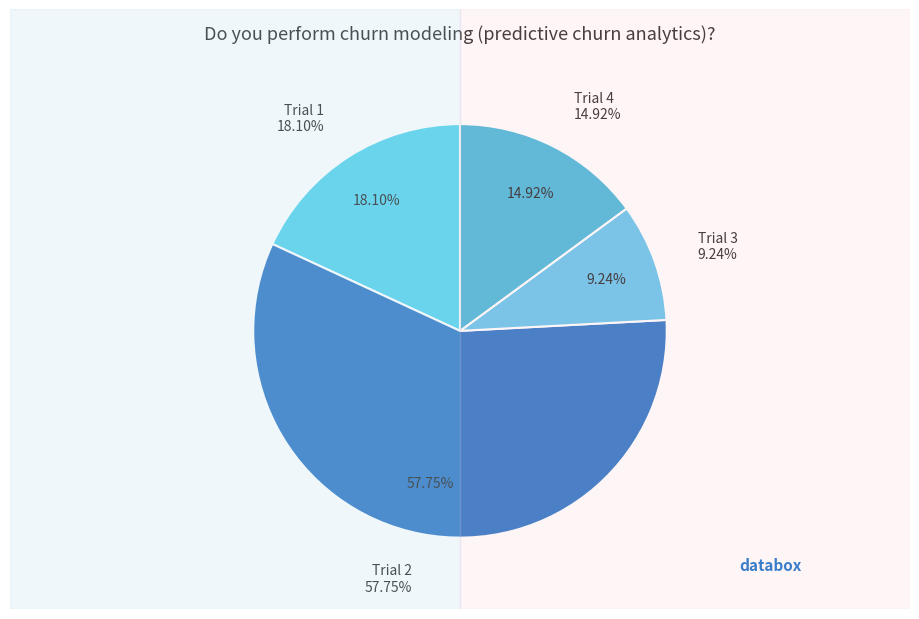

What is the ratio of the value at Trial 2 to the value at Trial 1?

3.2